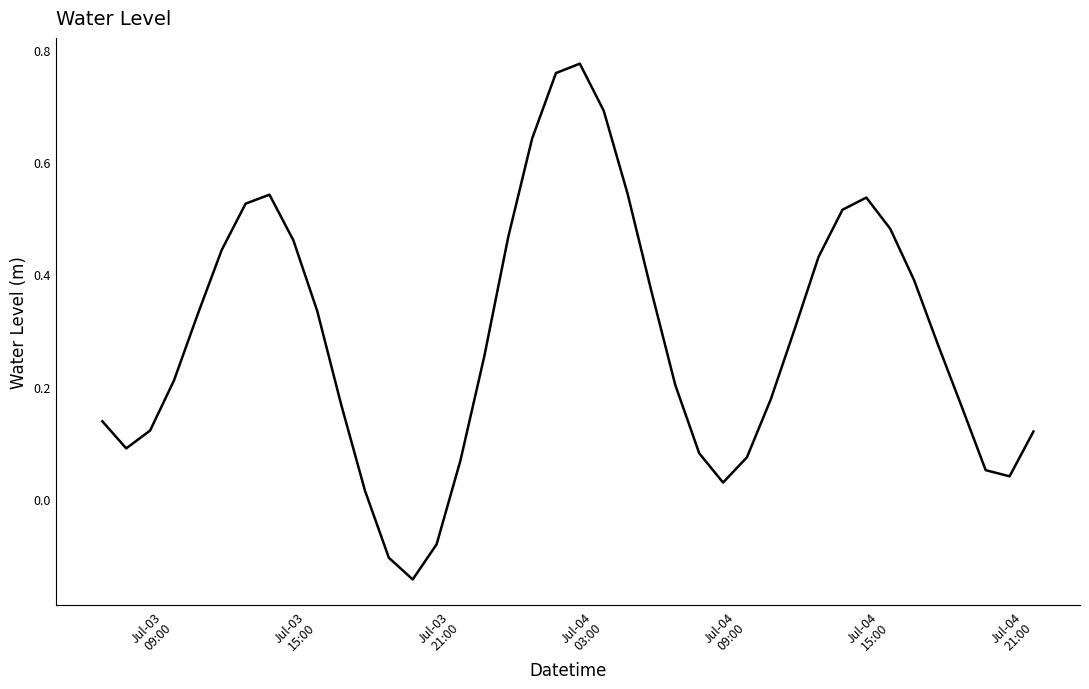

What is the difference between the maximum and minimum values?

0.9